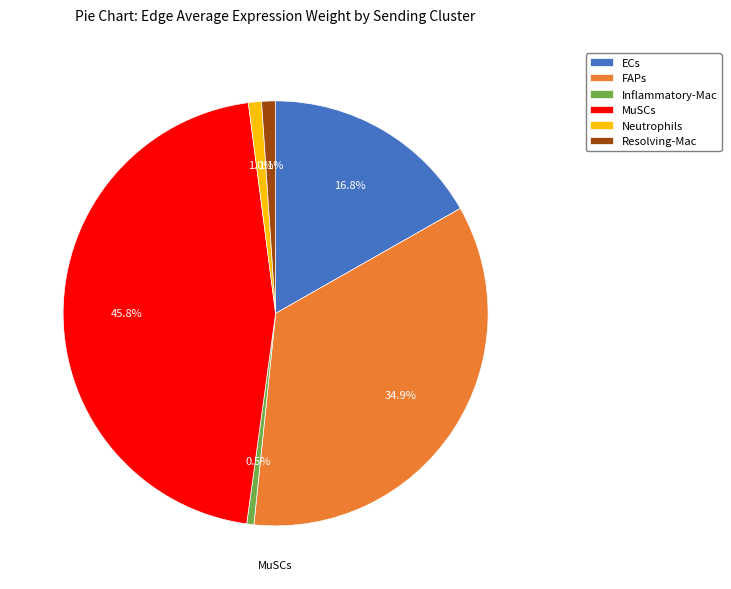

How much of the chart is everything except MuSCs?

54.2%